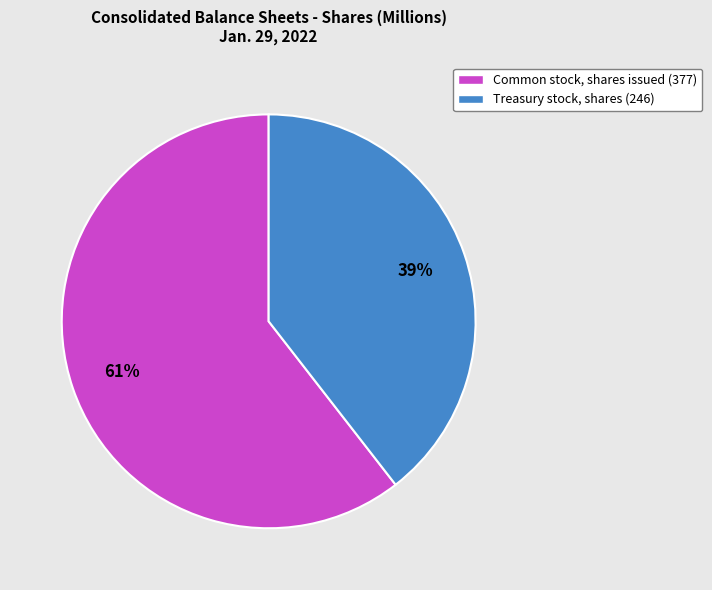

To the nearest percent, what is the combined percentage of Common stock, shares issued and Treasury stock, shares?

100%